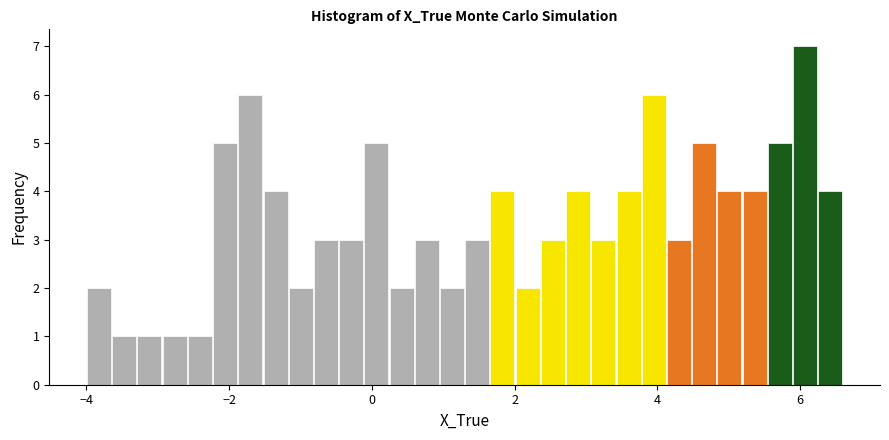

Read against the x-axis, roughly where is the centre of the tallest bar?

6.0